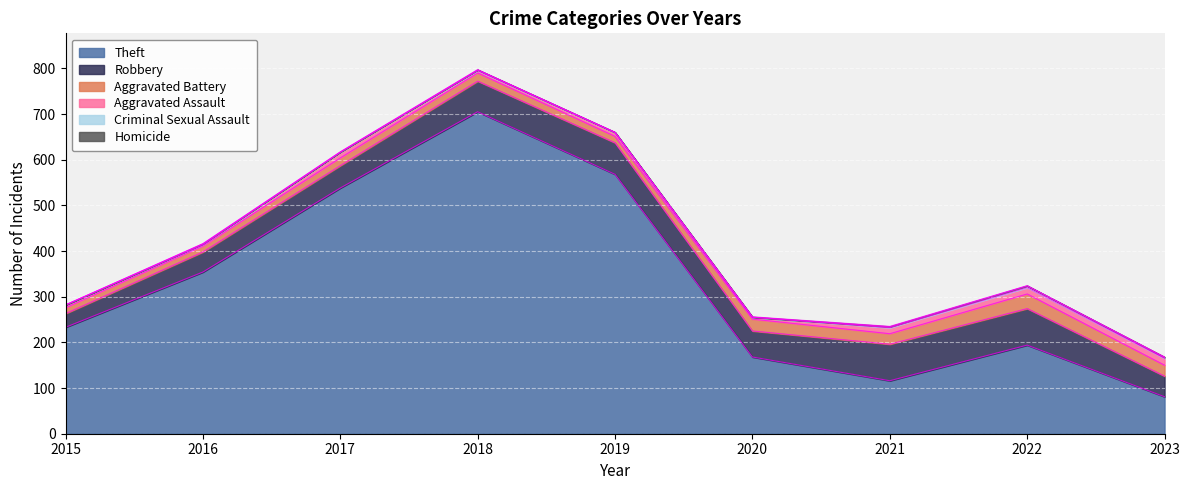

Which category has the lowest value in the Theft series?

2023